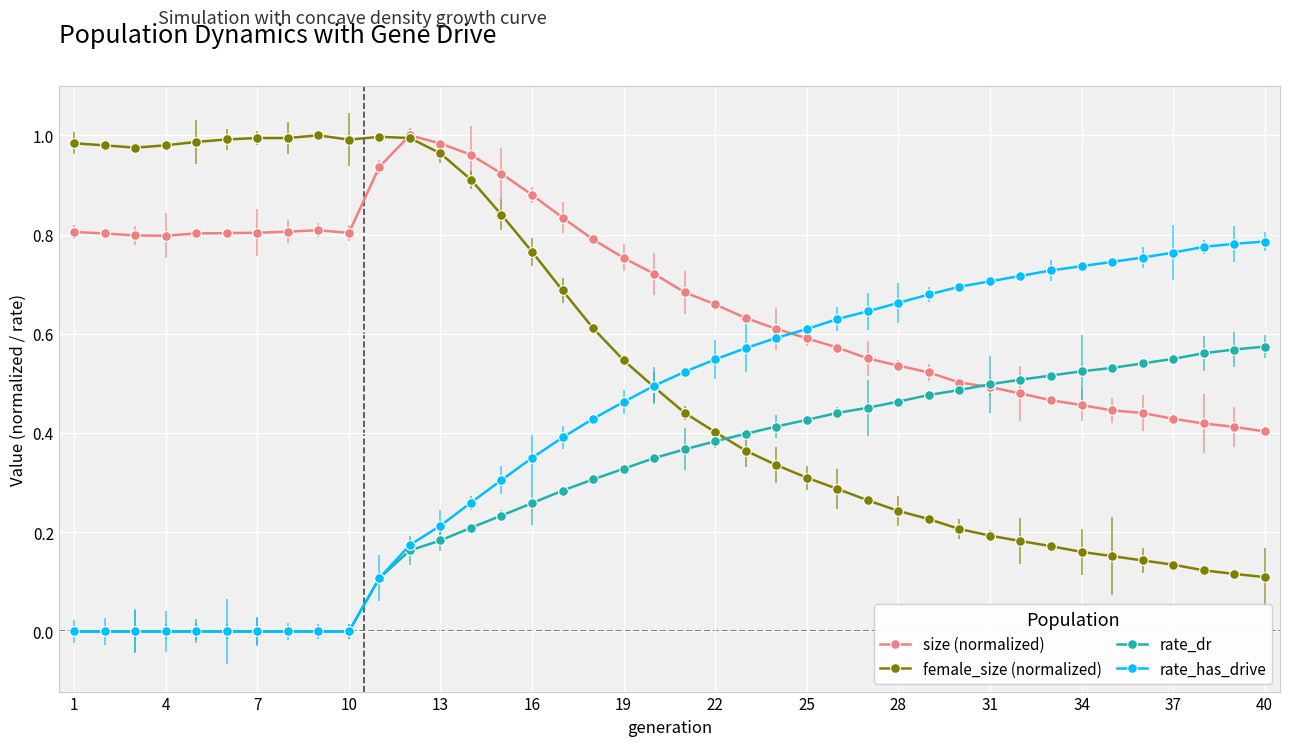

Count the number of categories in the chart.

40